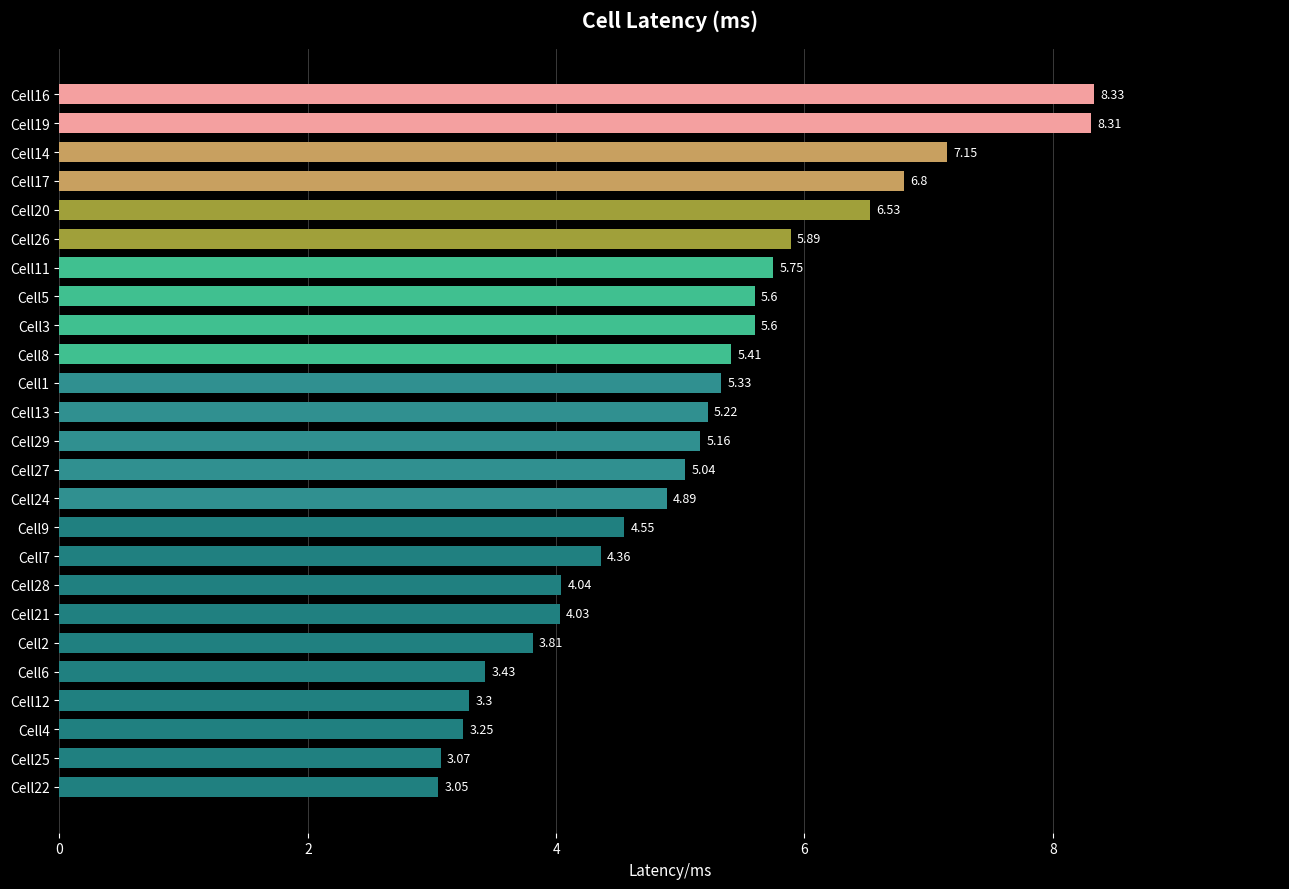

What is the change in value from Cell14 to Cell26?

-1.3